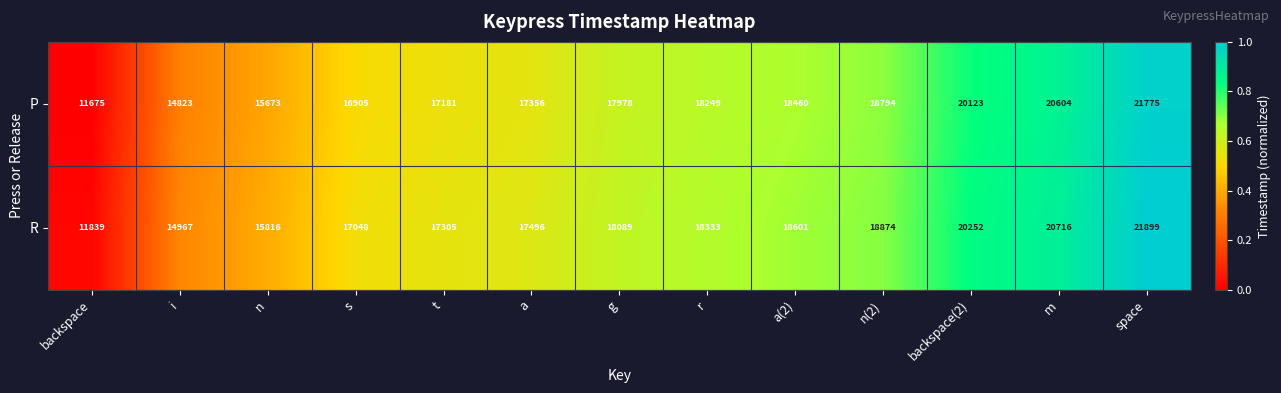

At which category is the sum across all series the highest?

space